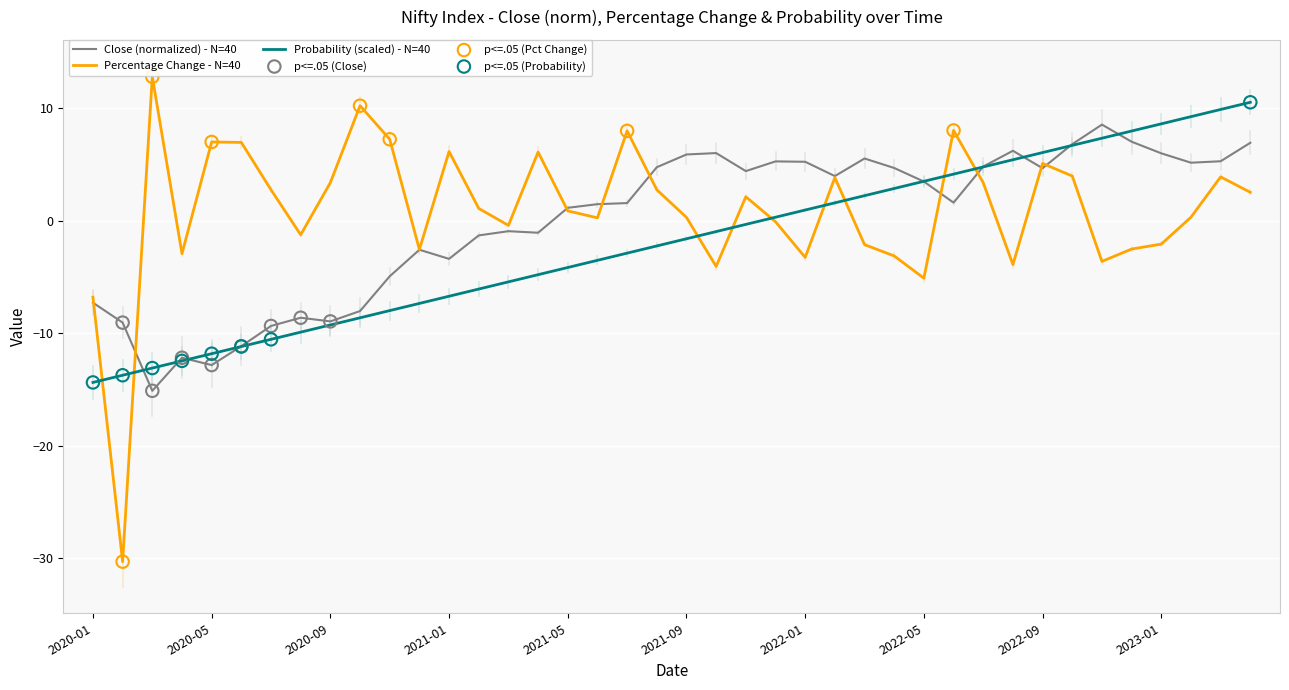

Which series has the largest range (max minus min)?

Percentage Change - N=40